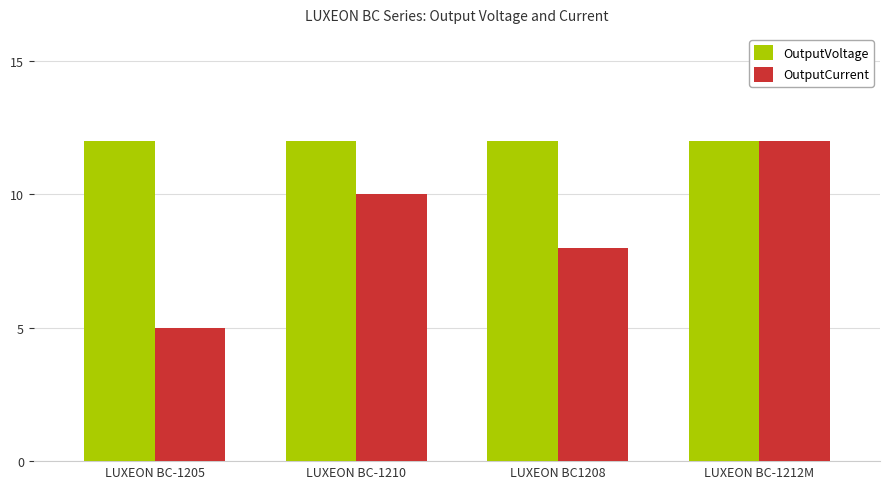

How many groups of bars are there?

4